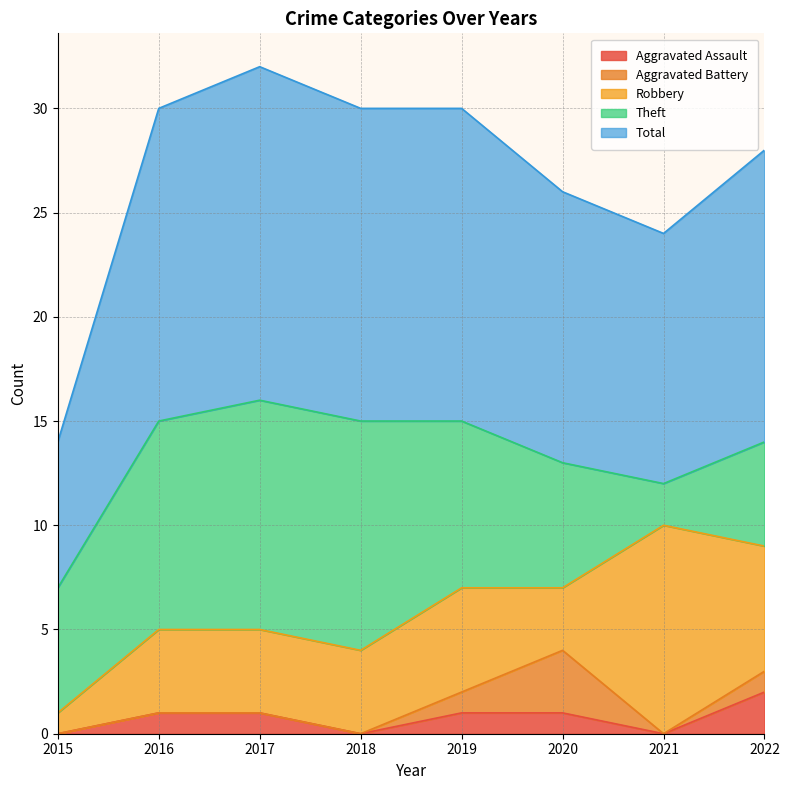

In Aggravated Assault, how many points are lower than both neighbors (excluding endpoints)?

2